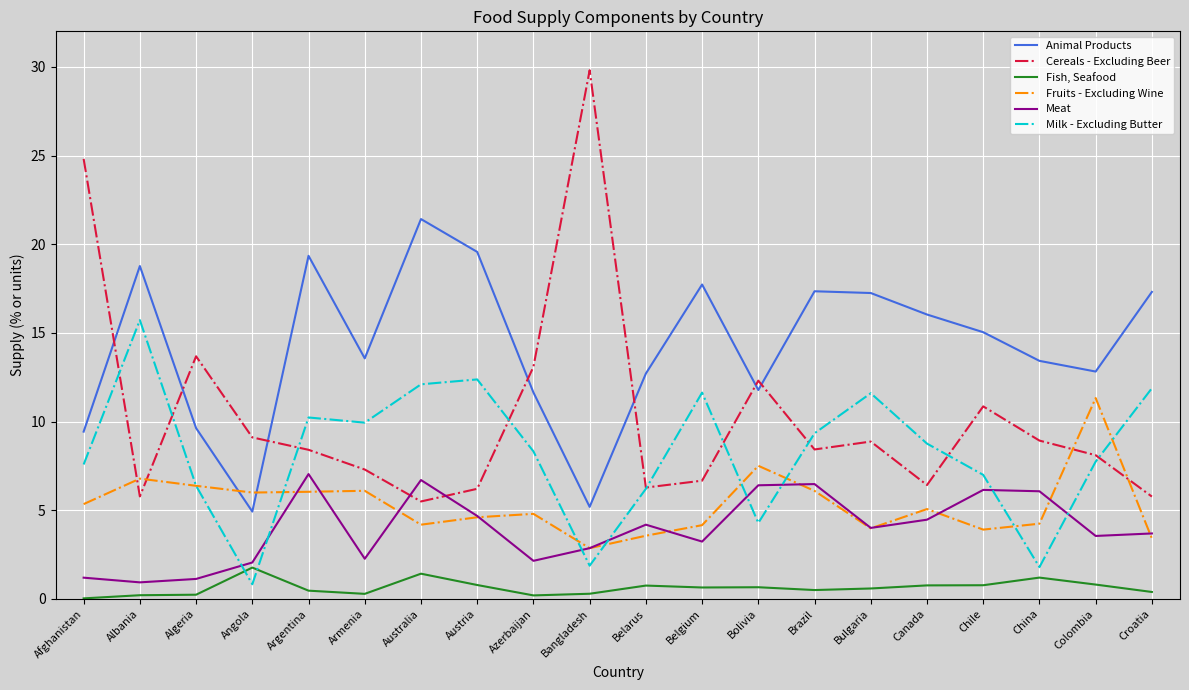

Which series ends up on top after the final intersection of Meat and Milk - Excluding Butter?

Milk - Excluding Butter